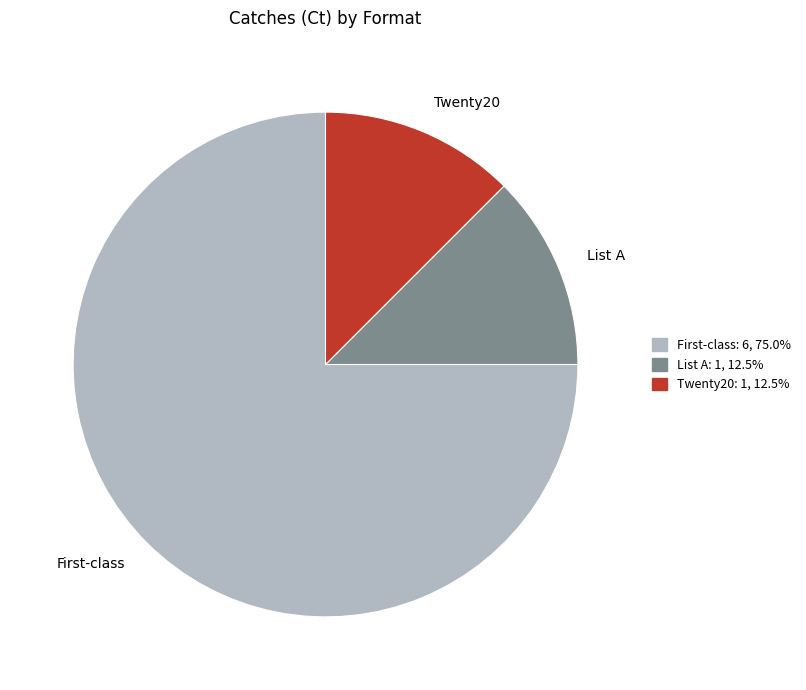

Combined, do List A and Twenty20 account for over 50%?

No